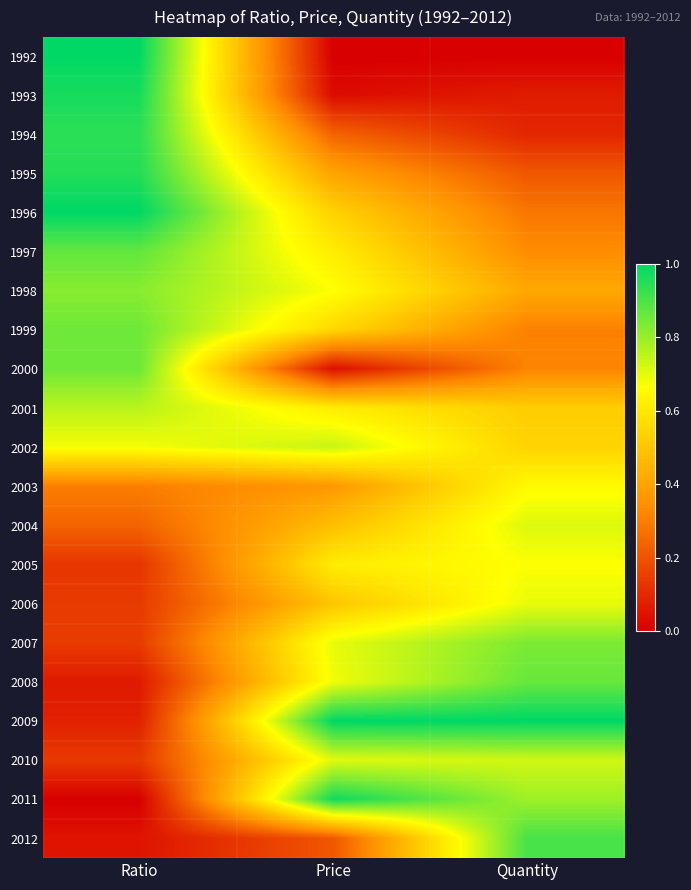

Reading left to right, list all the values displayed in this chart.

1992: Ratio=1.0	Price=0.0	Quantity=0.0
1993: Ratio=1.0	Price=0.0	Quantity=0.1
1994: Ratio=0.9	Price=0.2	Quantity=0.1
1995: Ratio=1.0	Price=0.4	Quantity=0.2
1996: Ratio=1.0	Price=0.5	Quantity=0.3
1997: Ratio=0.9	Price=0.6	Quantity=0.3
1998: Ratio=0.8	Price=0.7	Quantity=0.4
1999: Ratio=0.9	Price=0.6	Quantity=0.3
2000: Ratio=0.9	Price=0.0	Quantity=0.3
2001: Ratio=0.8	Price=0.6	Quantity=0.5
2002: Ratio=0.7	Price=0.7	Quantity=0.5
2003: Ratio=0.3	Price=0.4	Quantity=0.7
2004: Ratio=0.2	Price=0.5	Quantity=0.7
2005: Ratio=0.1	Price=0.6	Quantity=0.7
2006: Ratio=0.1	Price=0.5	Quantity=0.7
2007: Ratio=0.1	Price=0.7	Quantity=0.8
2008: Ratio=0.1	Price=0.7	Quantity=0.9
2009: Ratio=0.1	Price=1.0	Quantity=1.0
2010: Ratio=0.1	Price=0.7	Quantity=0.7
2011: Ratio=0.0	Price=1.0	Quantity=0.8
2012: Ratio=0.0	Price=0.2	Quantity=0.9